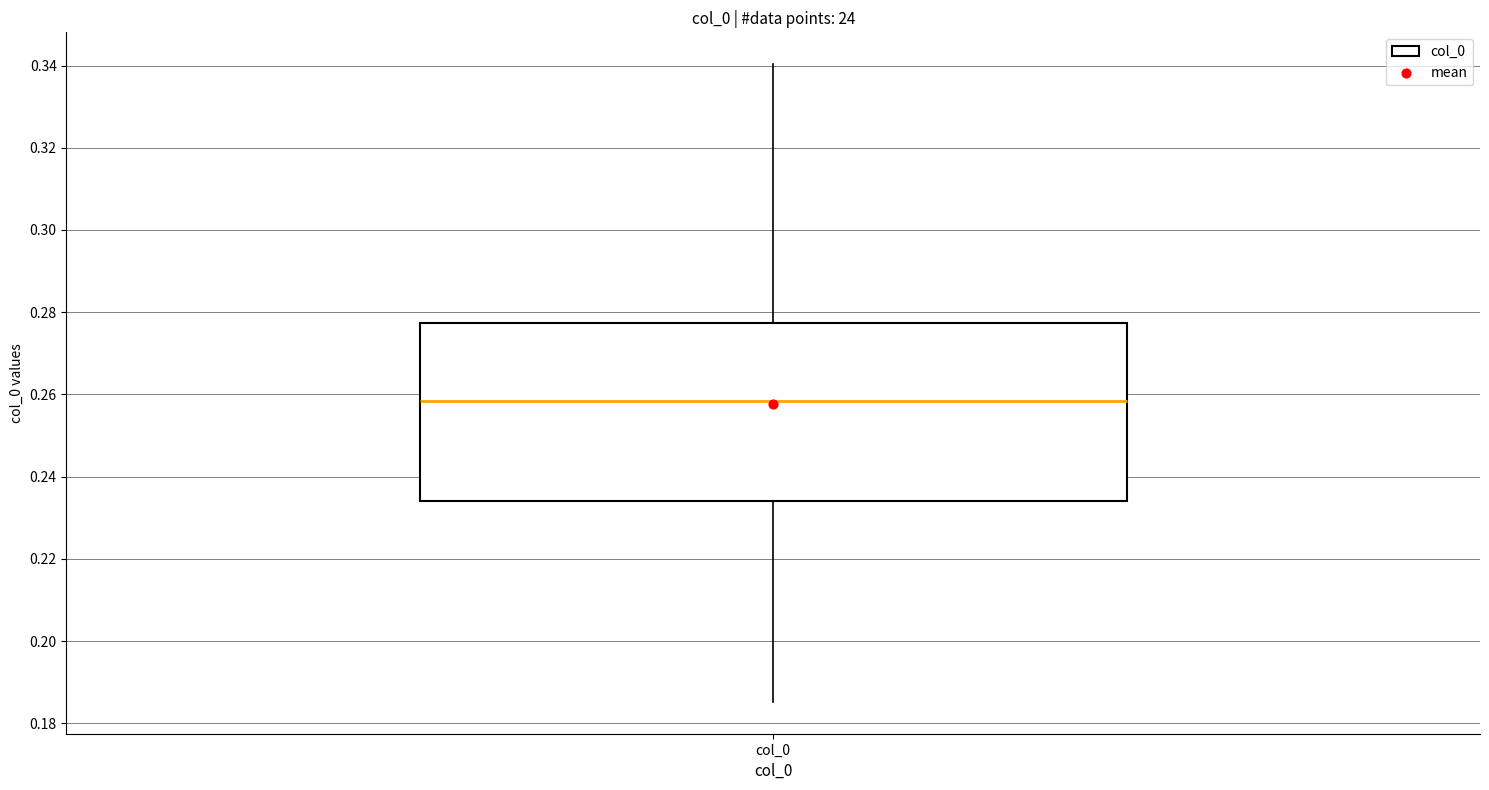

Transcribe this box plot: give where the median line is, the range the box spans, and where the two whiskers end, as read against the y-axis. The values are not printed on the chart, so give them approximately, as read against the axis.

median 0.258, box 0.234 to 0.278, whiskers 0.186 to 0.340